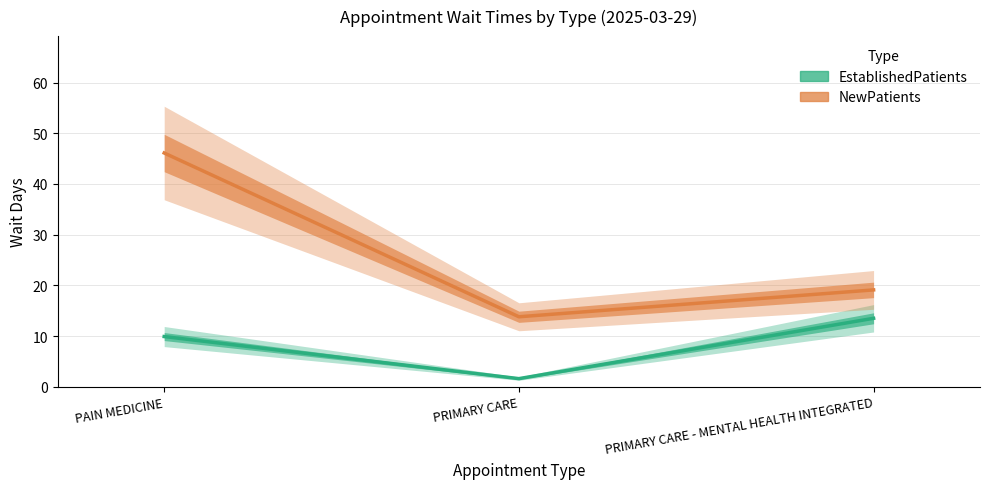

At which label does NewPatients reach its peak?

PAIN MEDICINE